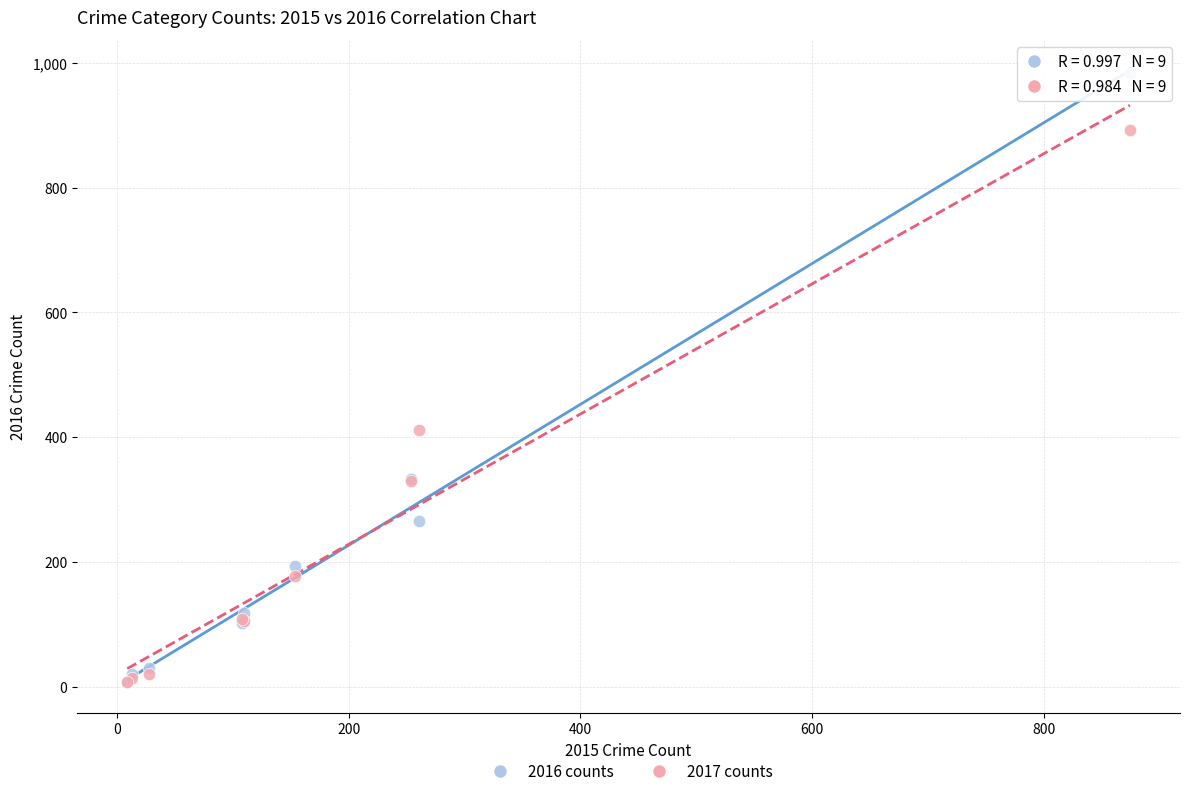

Which series reaches the maximum Y coordinate?

2016 counts